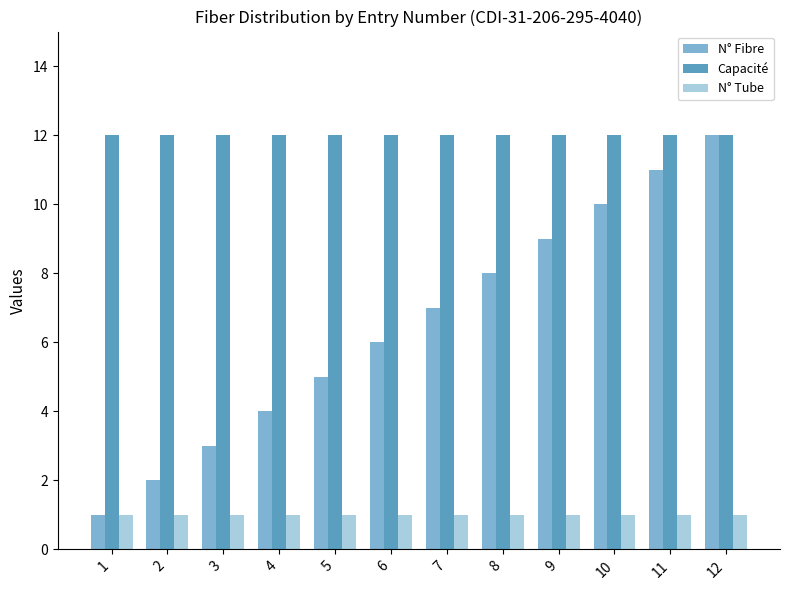

Is the value of N° Fibre at 11 greater than the value of N° Tube at 11?

Yes